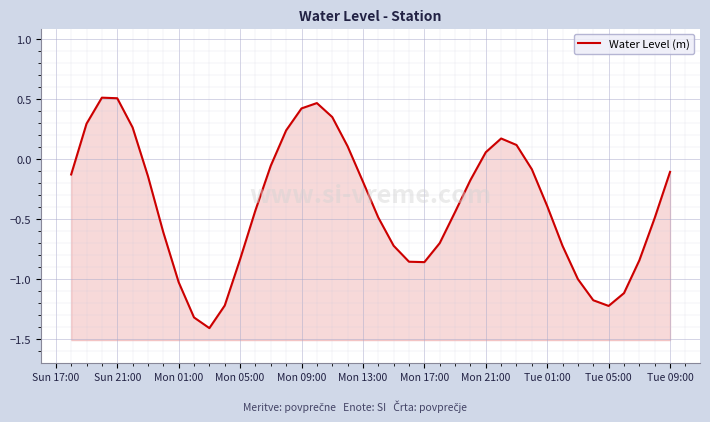

How many categories are shown in the chart?

40